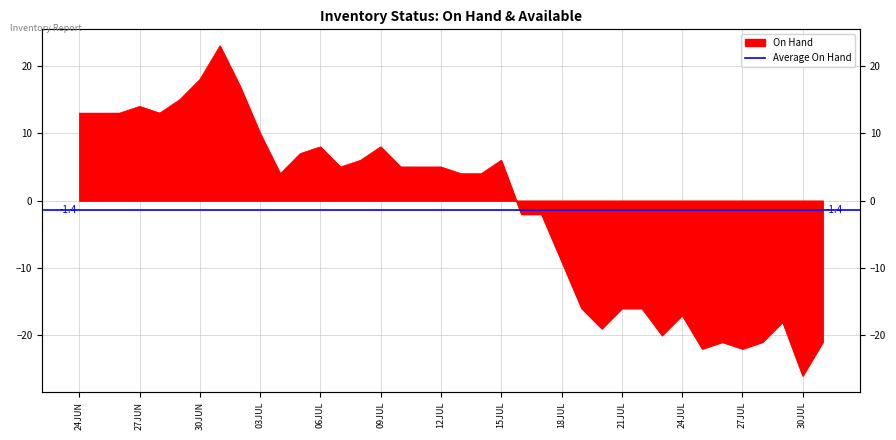

What is the label of the 13th point from the left?

06JUL